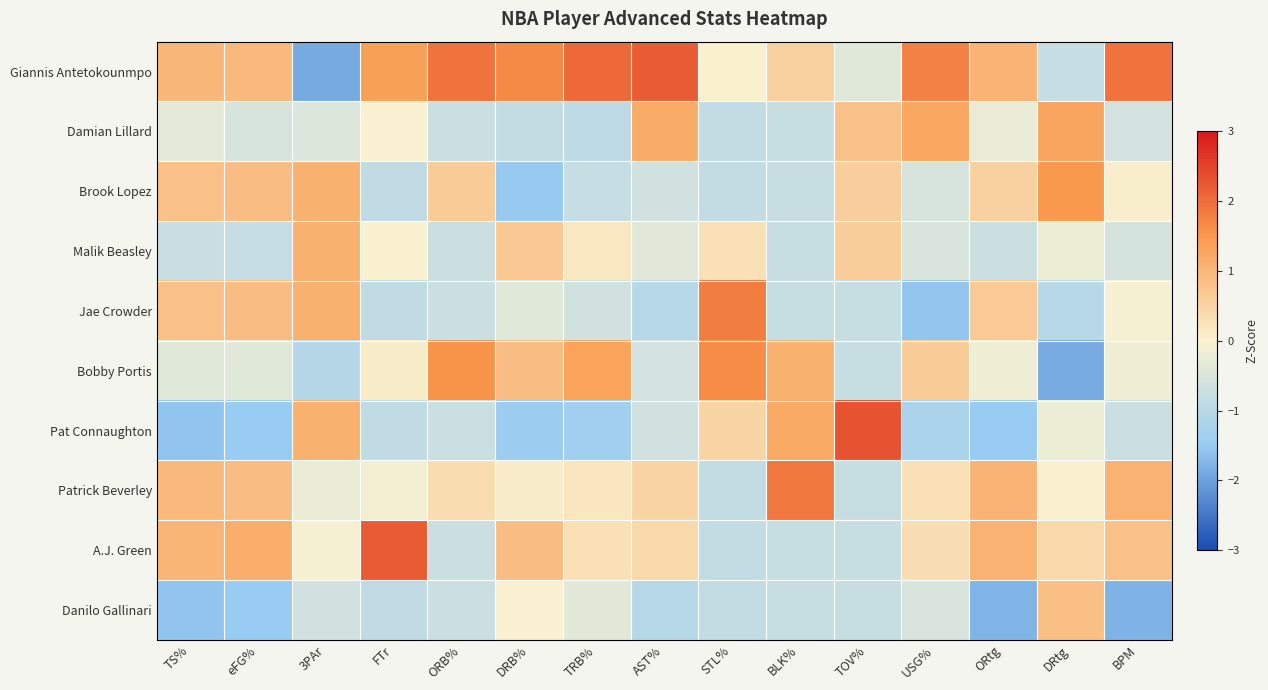

What is the difference between the highest and lowest values at 3PAr?

3.0